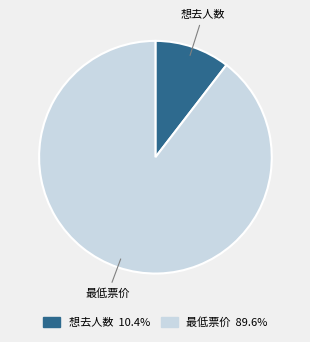

Count the number of slices in the pie.

2